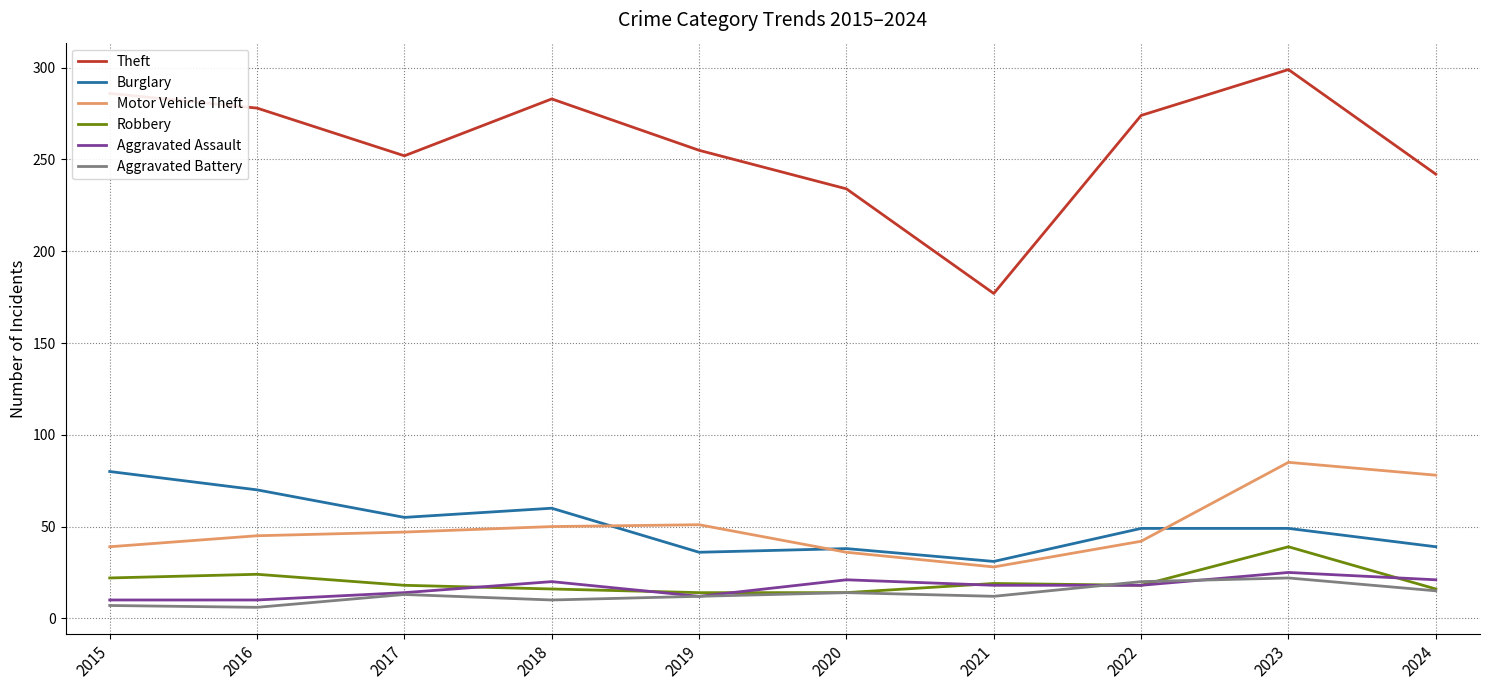

Is the value of Motor Vehicle Theft at 2017 greater than the value of Aggravated Battery at 2019?

Yes